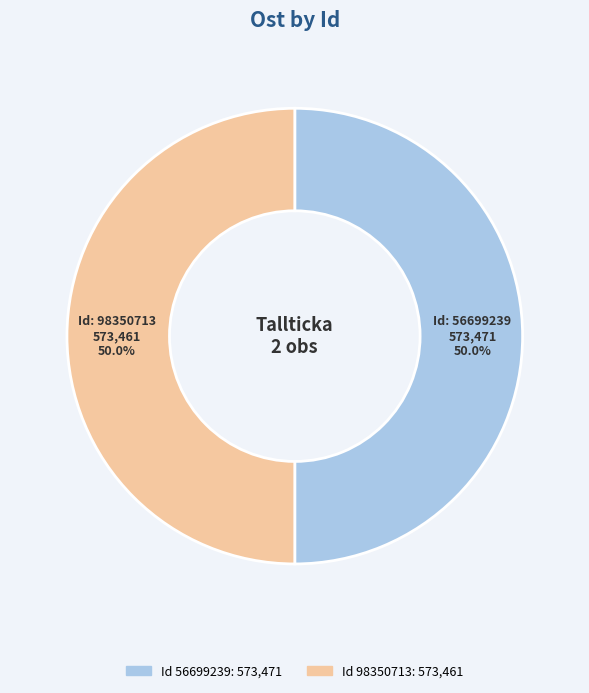

Count the number of slices in the pie.

2